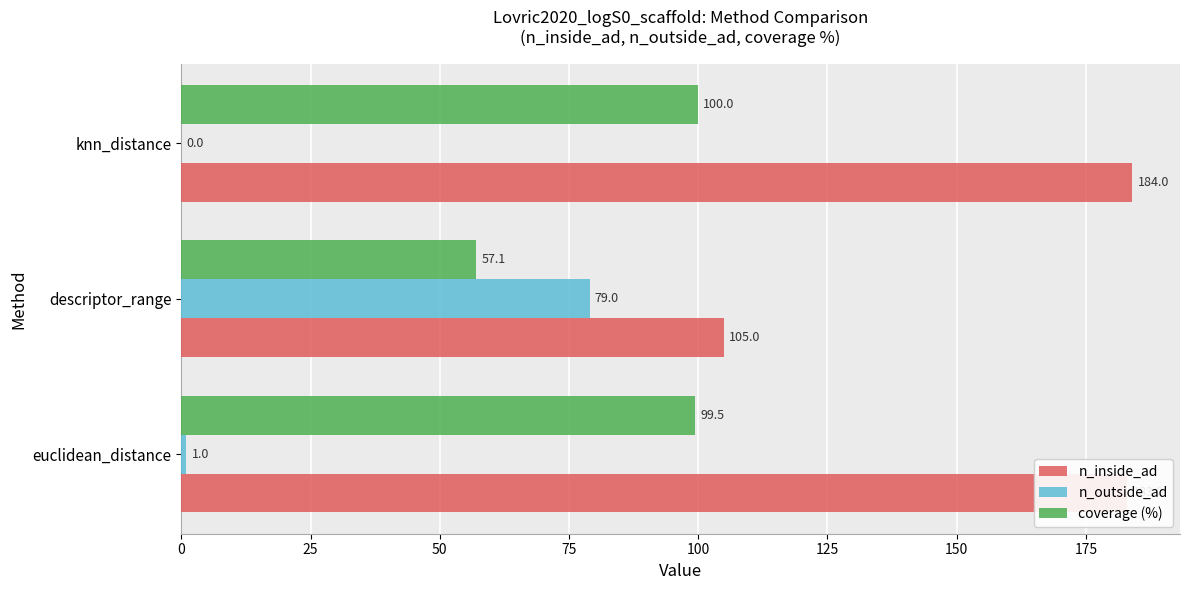

Read the n_inside_ad value at knn_distance.

184.0